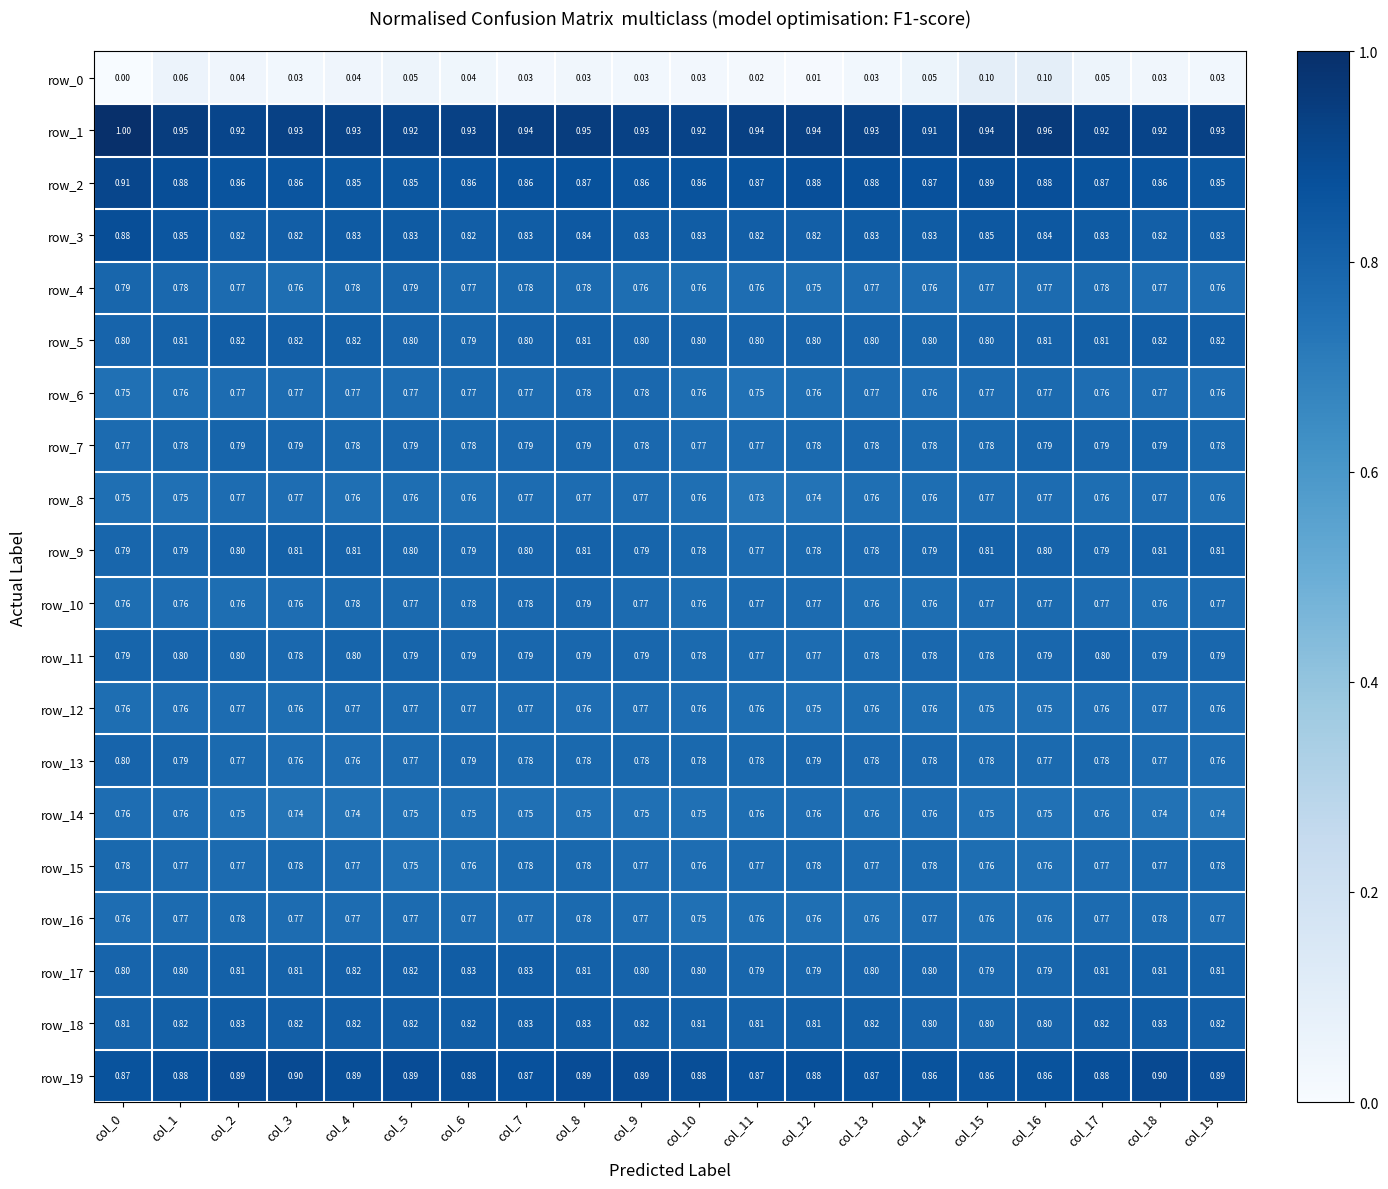

At which label is row_5 closest to 0?

col_6